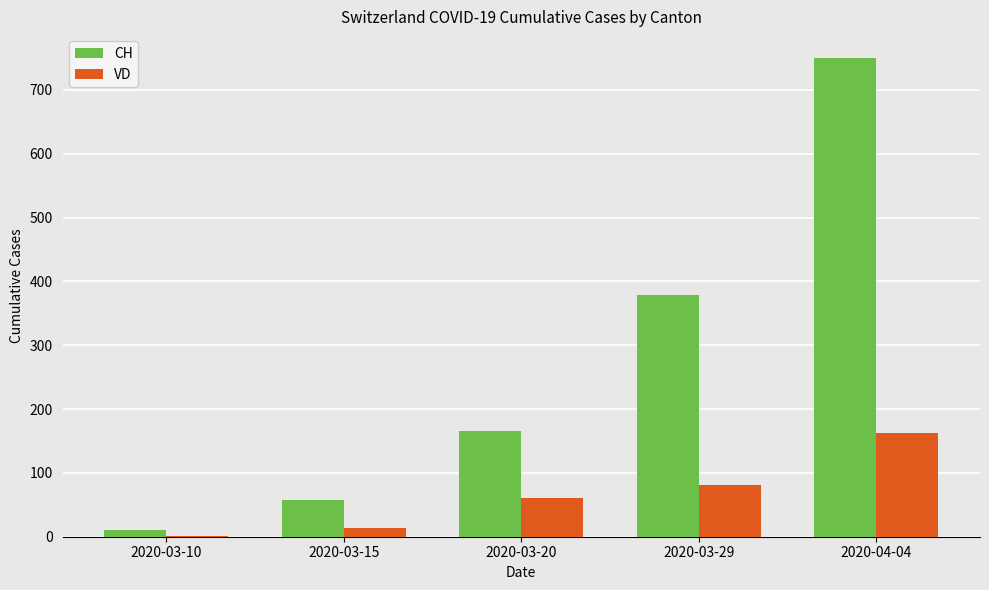

Which category has the highest value in the CH series?

2020-04-04